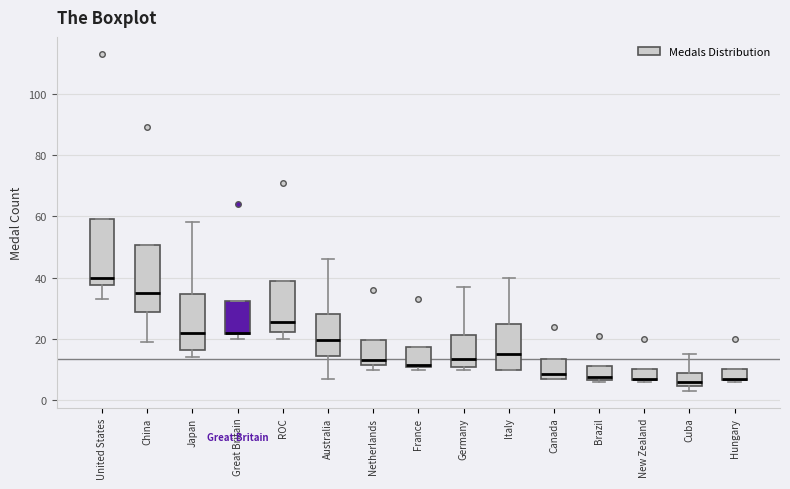

Where is the lower edge of the box for Cuba on the y-axis? The values are not printed on the chart, so give them approximately, as read against the axis.

4